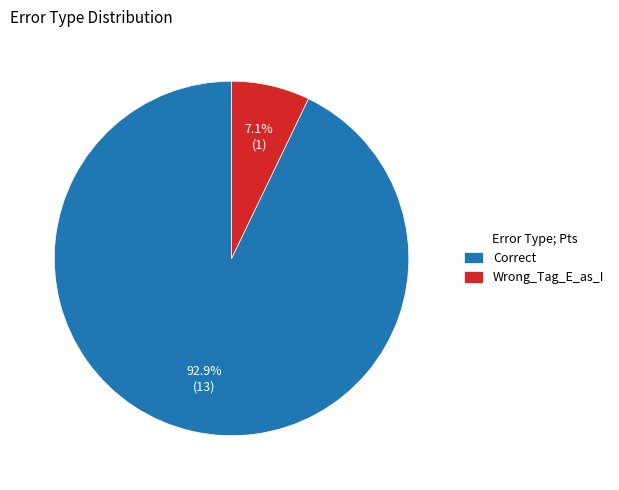

To the nearest percent, what portion does Correct represent?

93%